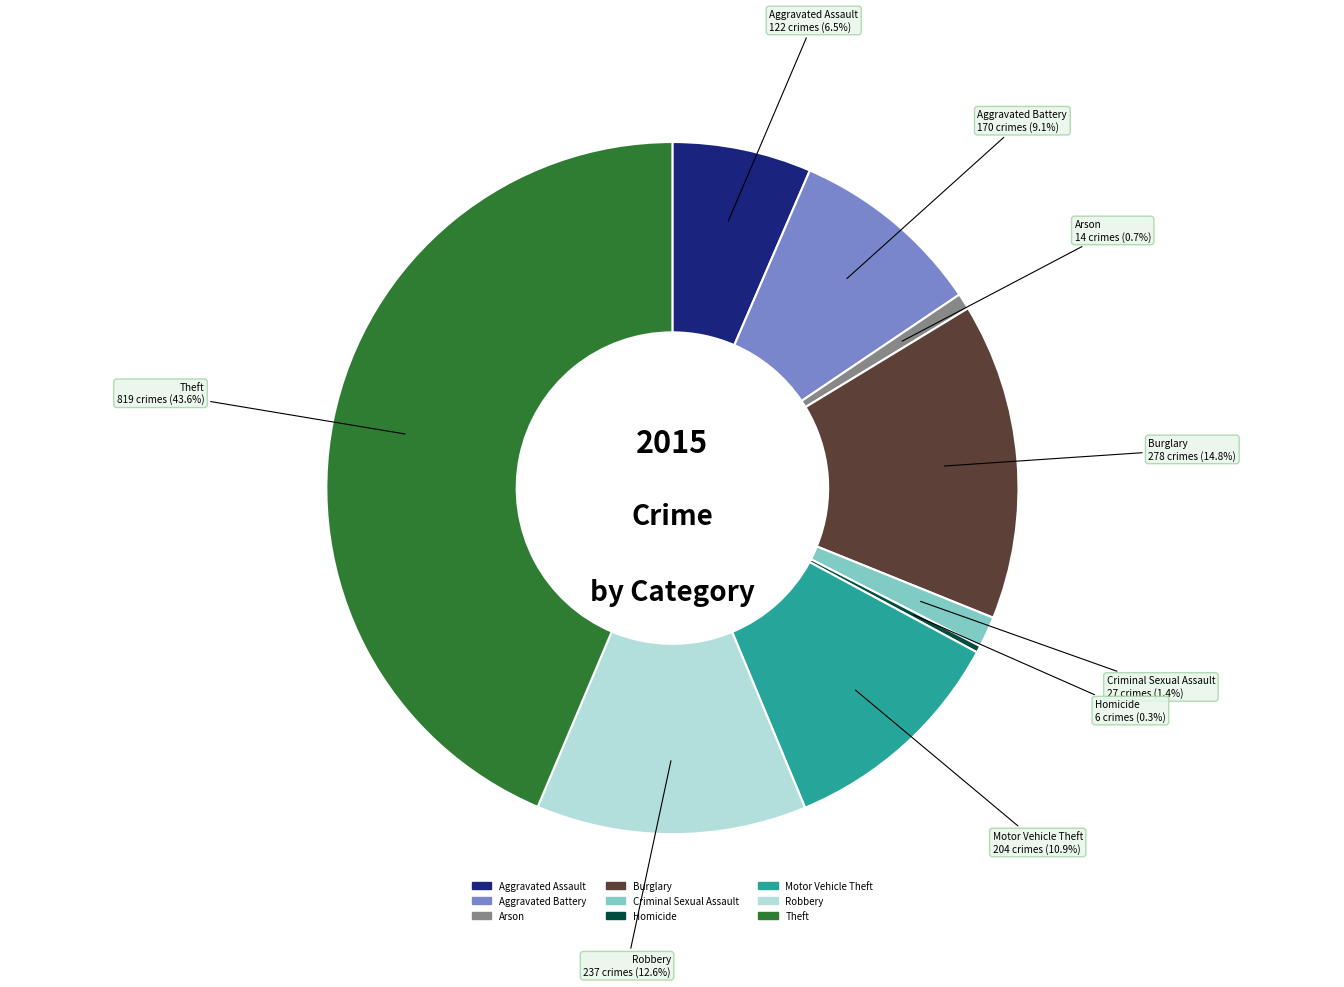

True or false: Homicide accounts for 9% of the total.

False